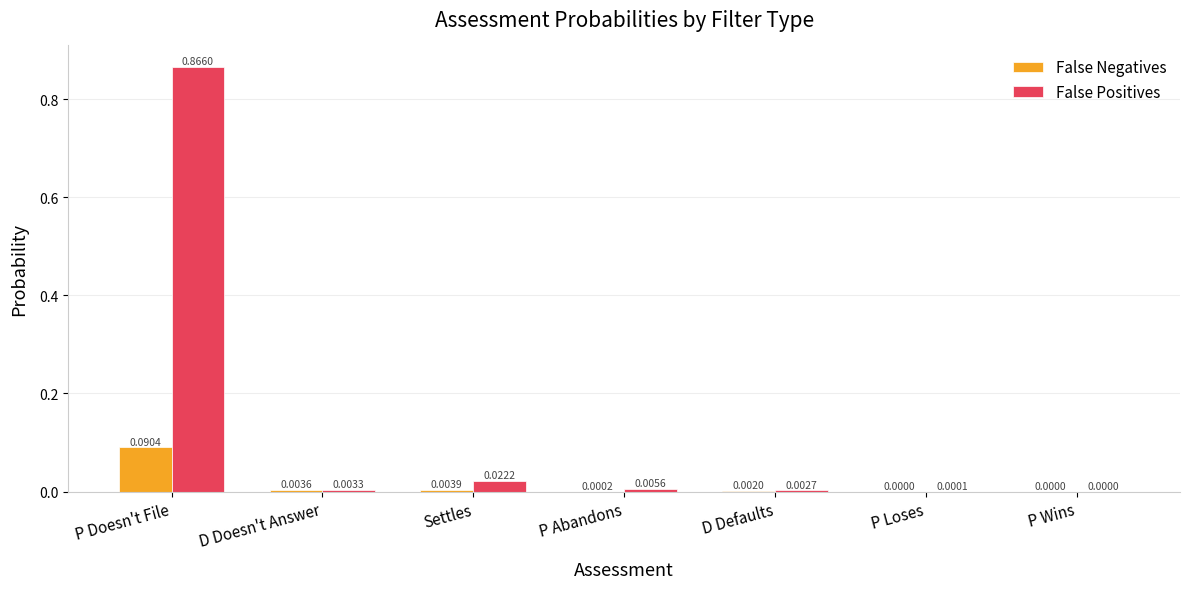

Which series changed the most between P Doesn't File and P Wins?

False Positives